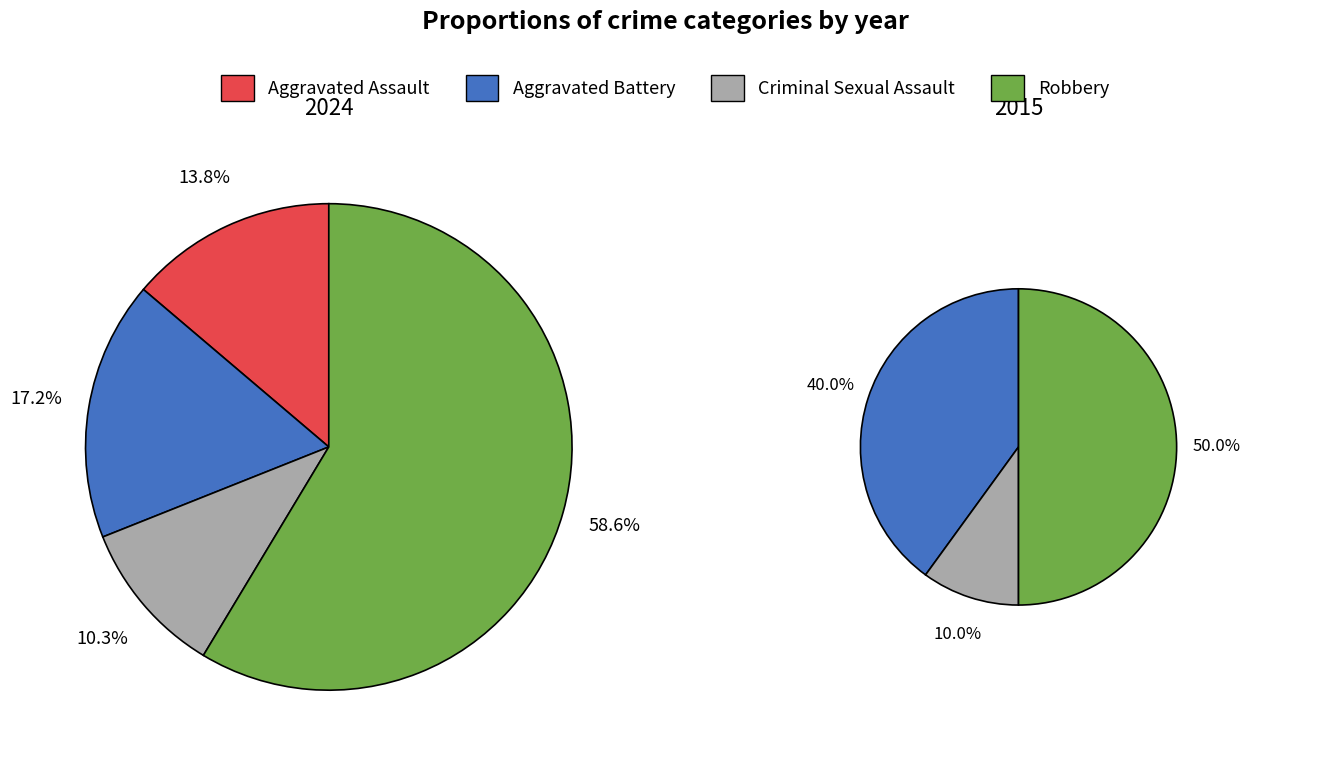

Count the number of slices in the pie.

4